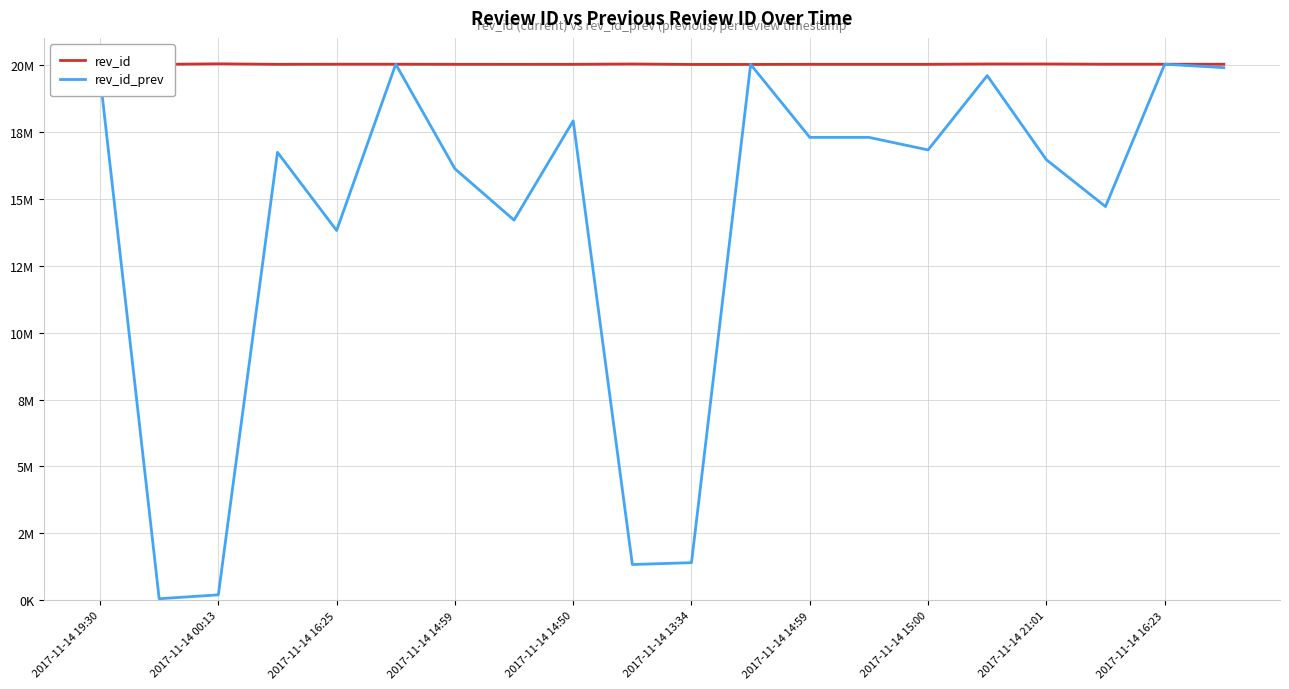

What is the average value of the rev_id_prev series?

14170179